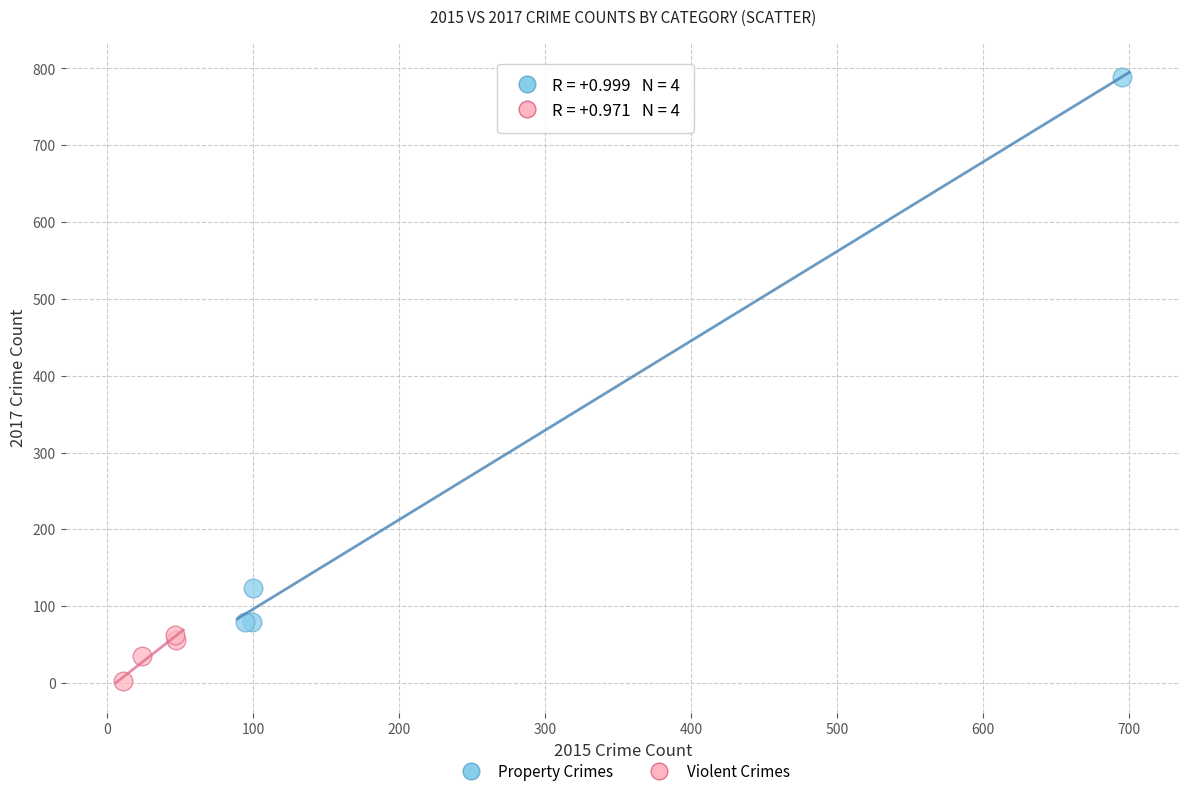

What are all the series names shown in the legend?

Property Crimes, Violent Crimes